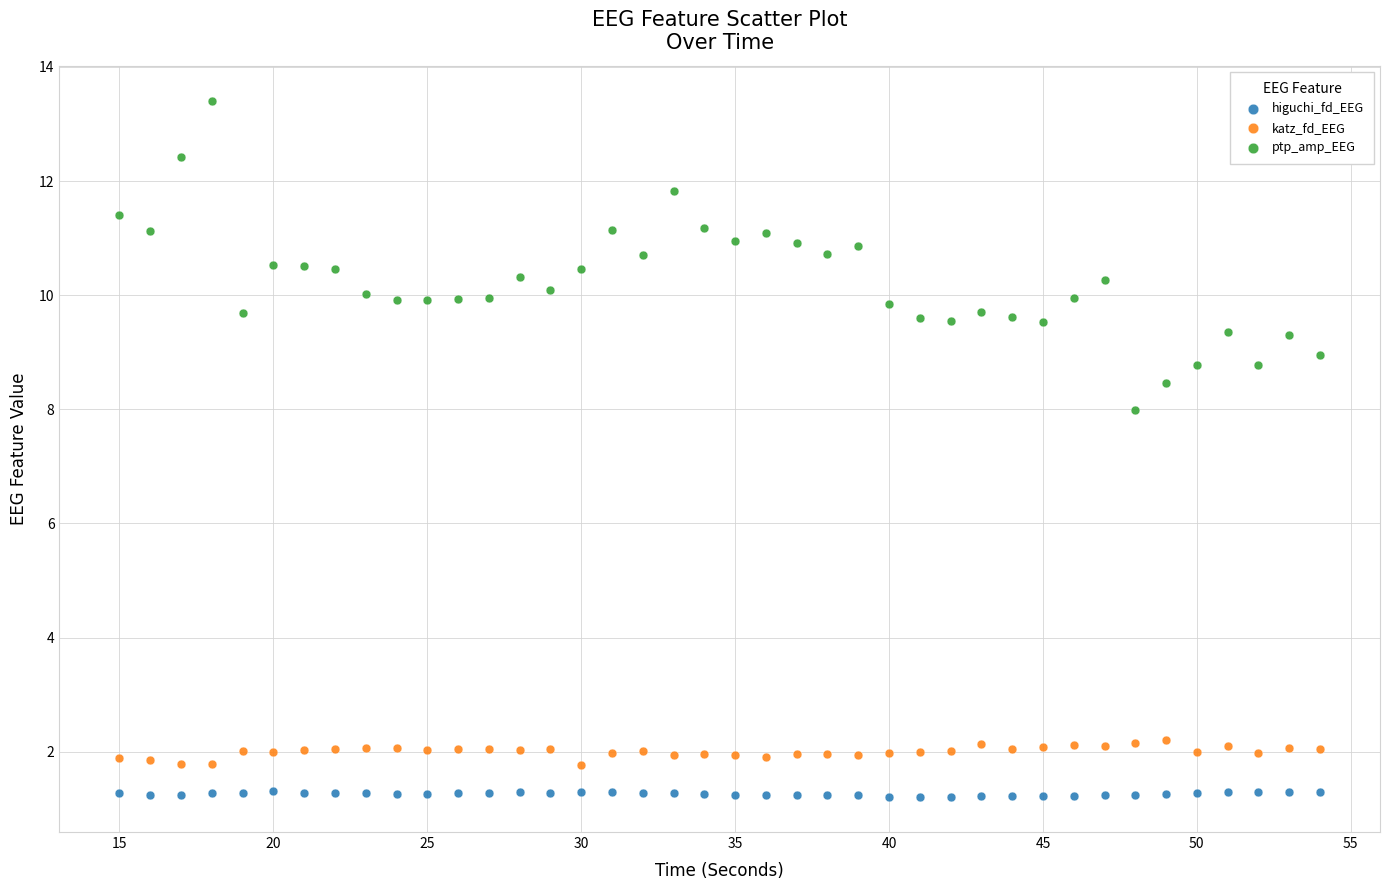

Across all data points, what is the range of X values (max minus min)?

39.0